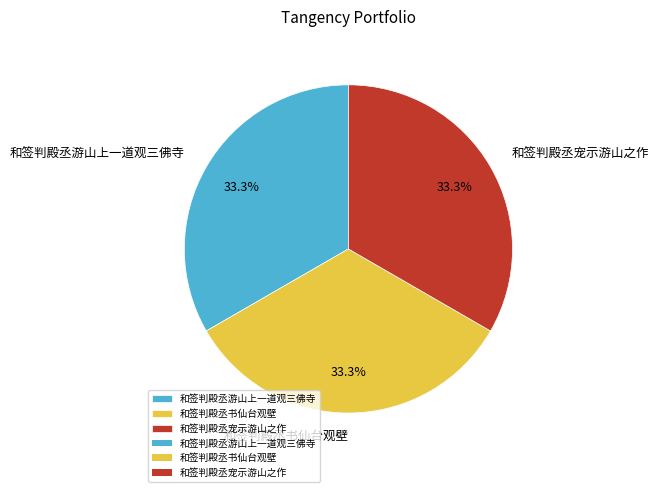

To the nearest percent, what percentage of the pie is 和签判殿丞游山上一道观三佛寺?

33%